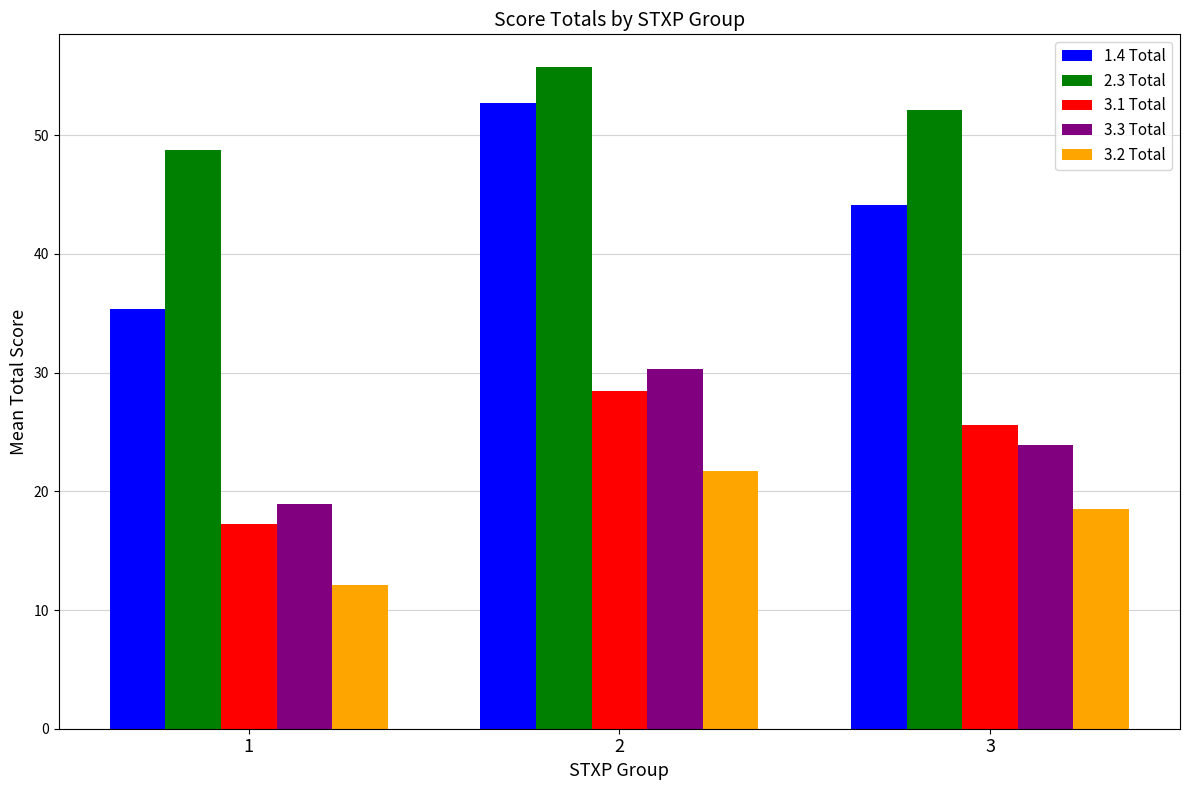

Count the number of categories in the chart.

3